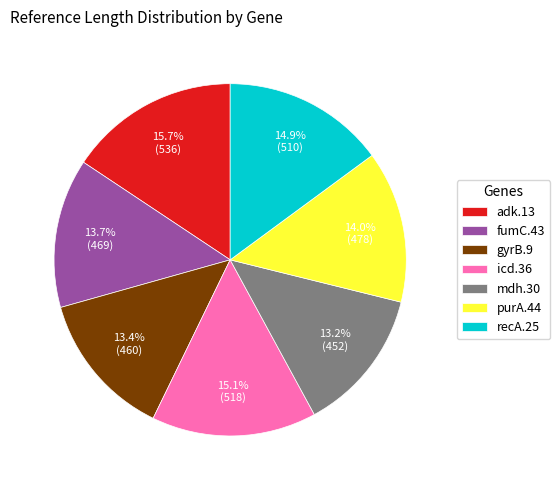

To the nearest percent, what percentage of the pie is adk.13?

16%